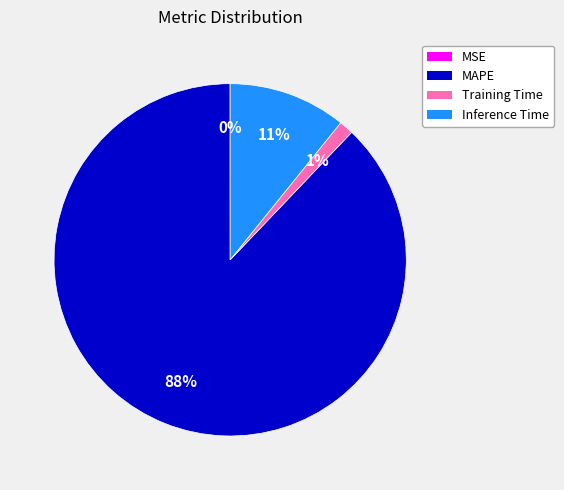

Which slice is the largest?

MAPE